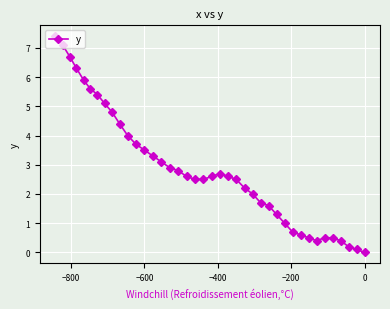

Count the number of data series in this chart.

1